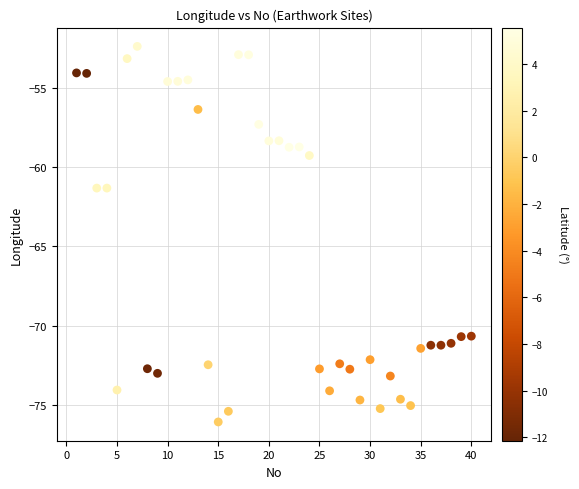

What is the range of Y values (max minus min)?

23.6